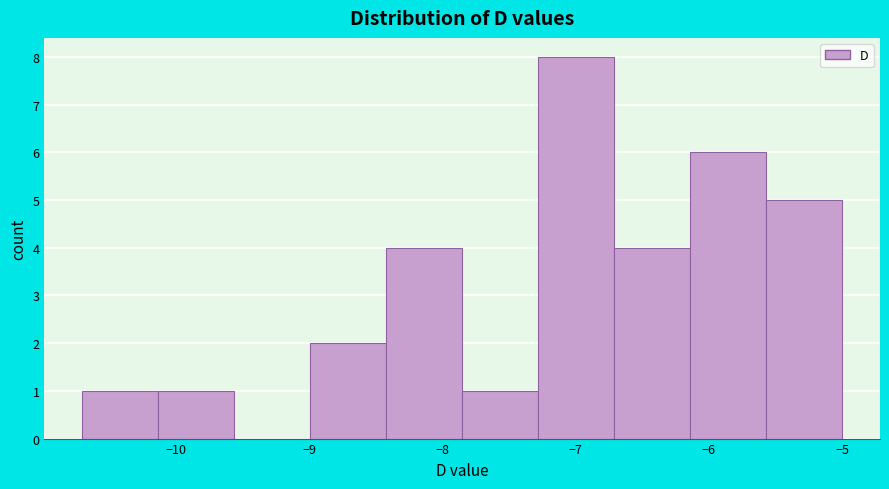

Reading left to right, list every bar in this chart as the range it spans on the x-axis followed by its height. Neither the bar edges nor the heights are printed on the chart, so give them approximately, as read against the axes.

-10.70 to -10.13: 1
-10.13 to -9.56: 1
-9.56 to -8.99: 0
-8.99 to -8.42: 2
-8.42 to -7.85: 4
-7.85 to -7.28: 1
-7.28 to -6.71: 8
-6.71 to -6.14: 4
-6.14 to -5.57: 6
-5.57 to -5.00: 5